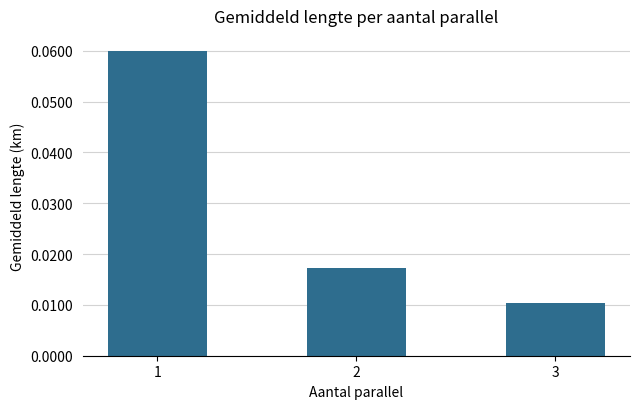

List the labels in order of value, smallest first.

3, 2, 1